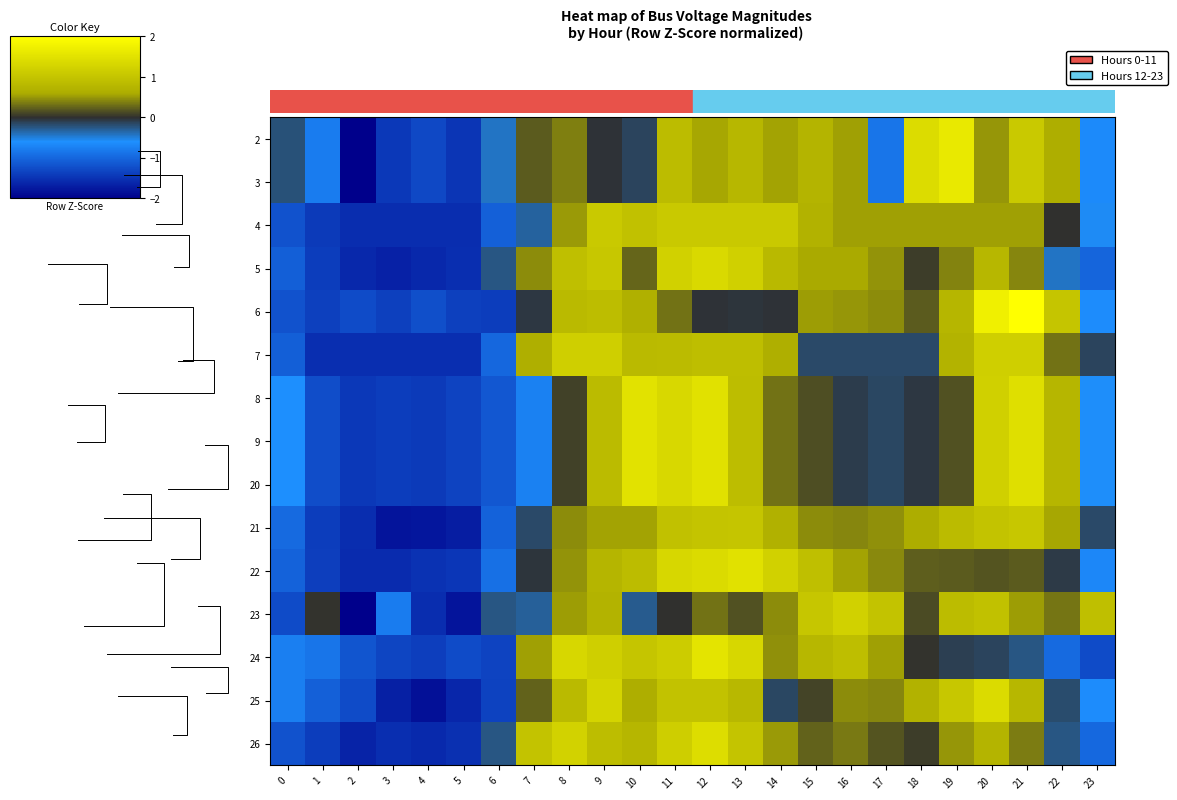

Between 4 and 13, which is larger?

13